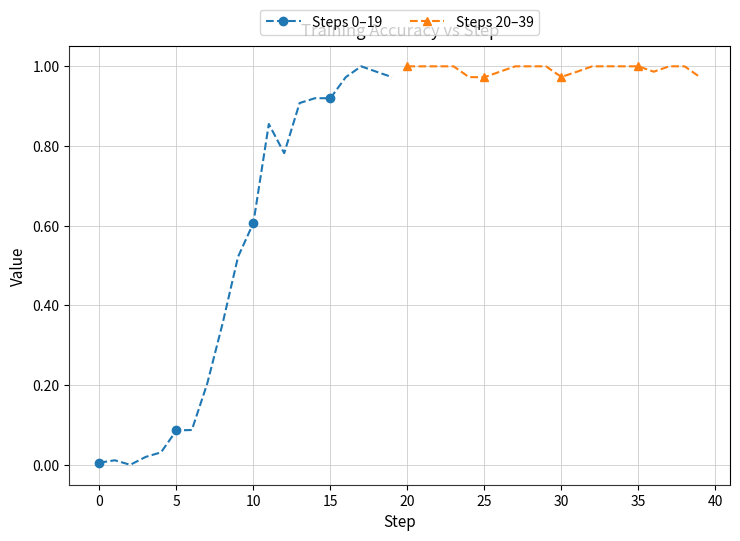

Reading right to left, what are all the values shown in this chart?

Steps 0–19: 1.0	1.0	1.0	1.0	0.9	0.9	0.9	0.8	0.9	0.6	0.5	0.4	0.2	0.1	0.1	0.0	0.0	0.0	0.0	0.0
Steps 20–39: 1.0	1.0	1.0	1.0	1.0	1.0	1.0	1.0	1.0	1.0	1.0	1.0	1.0	1.0	1.0	1.0	1.0	1.0	1.0	1.0